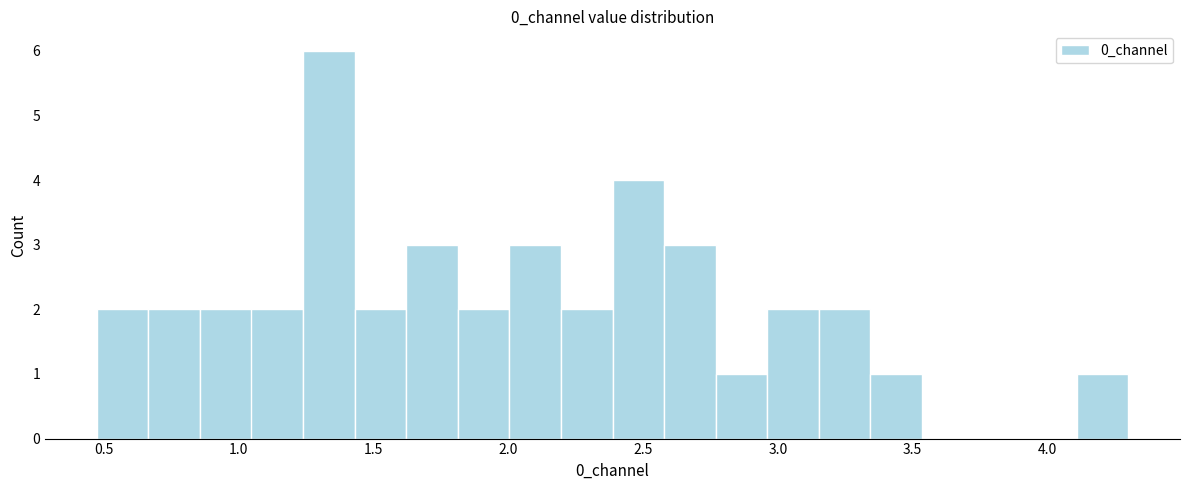

Around what value on the x-axis is the tallest bar? Give the approximate position of its centre, as read against the axis.

1.35